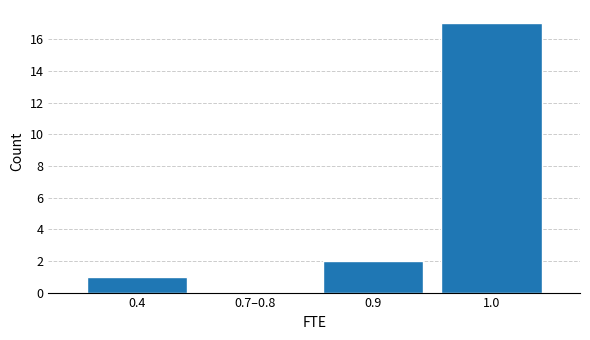

Reading left to right, list all the values displayed in this chart.

0.4=1	0.7–0.8=0	0.9=2	1.0=17